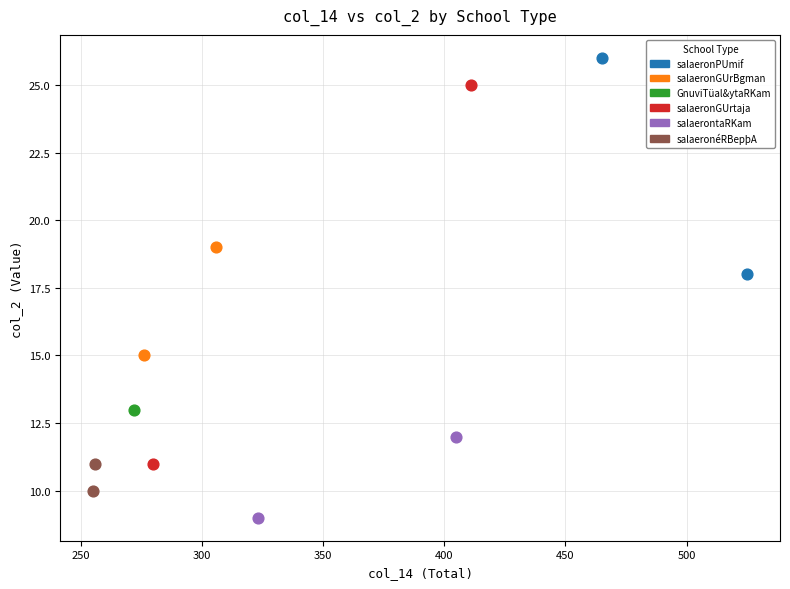

Which series reaches the maximum Y coordinate?

salaeronPUmif